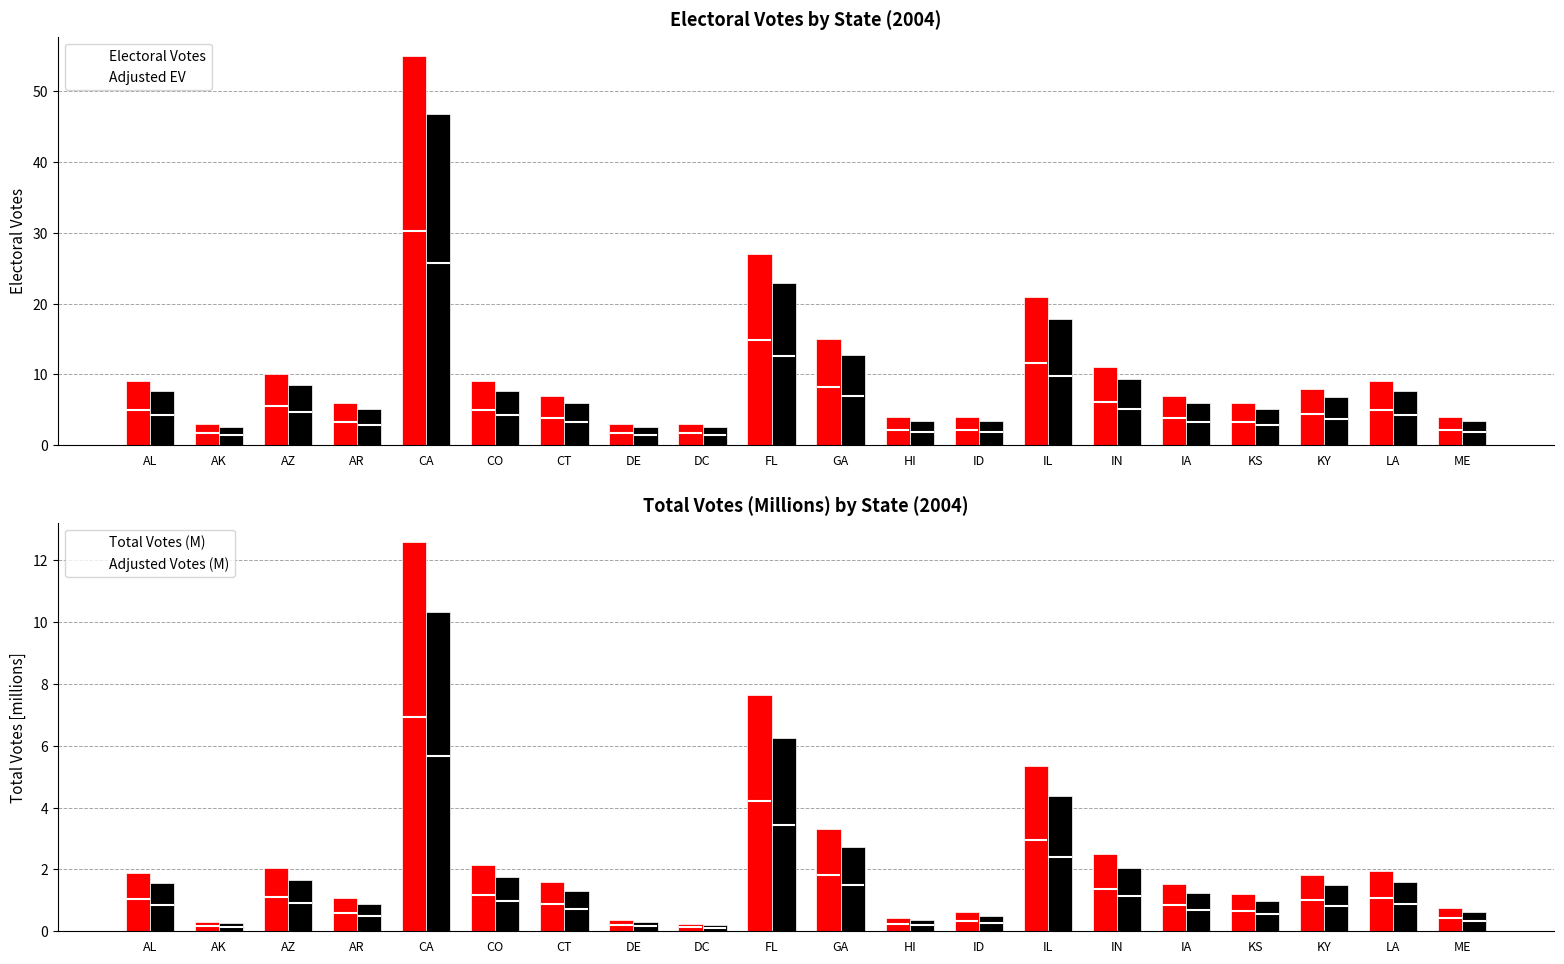

What is the label of the 3rd bar from the left?

AZ